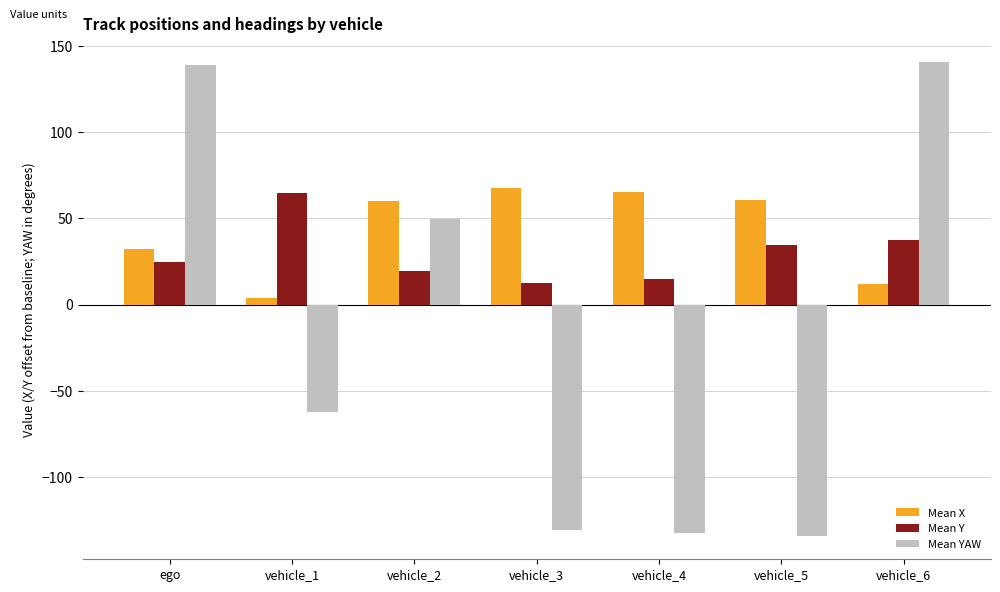

The Mean X series shows 92.8 at vehicle_2. True or false?

False